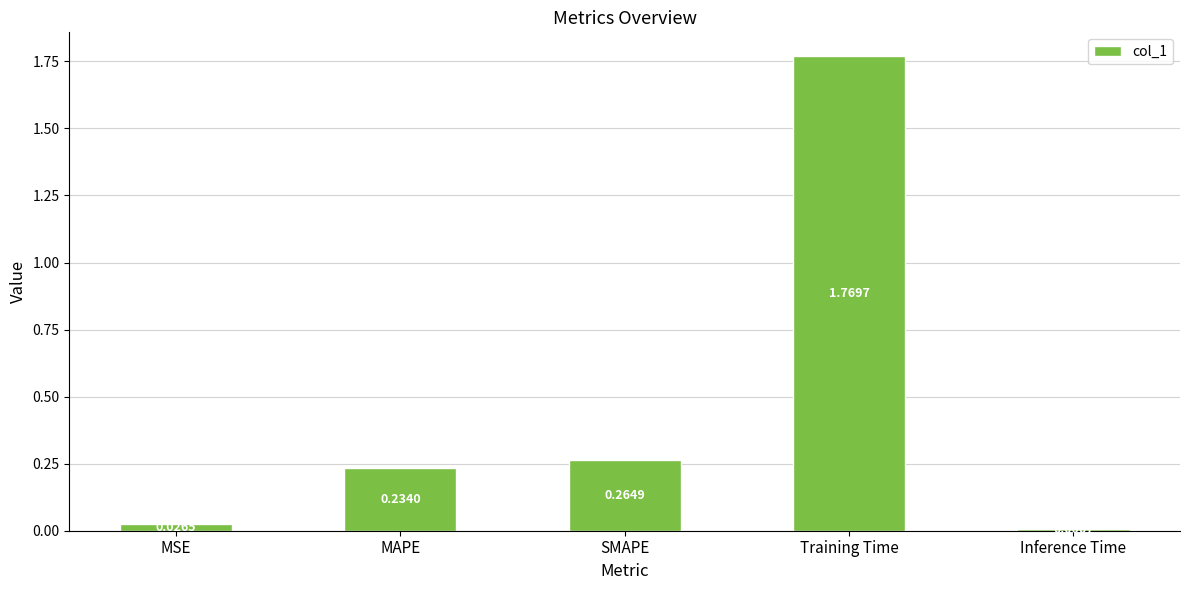

What is the difference between the values at SMAPE and Training Time?

1.5